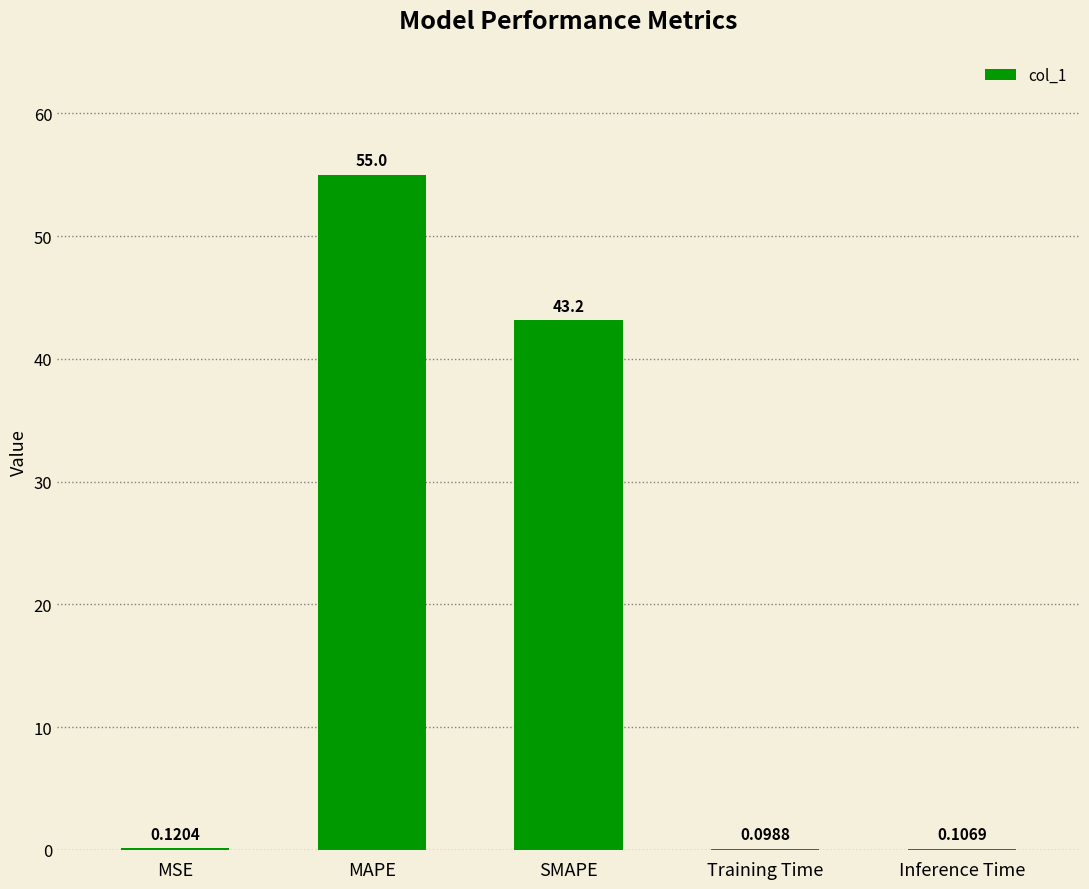

At which label is the value closest to 27?

SMAPE